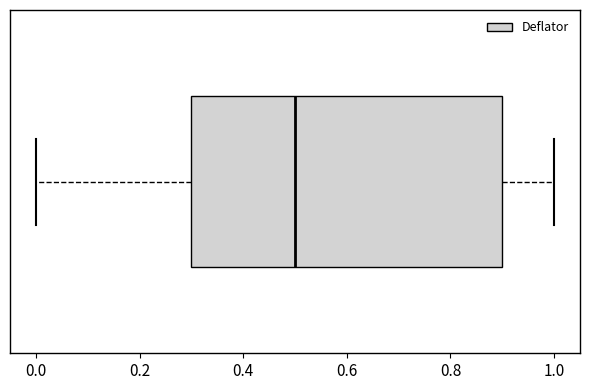

Read this box plot against the x-axis: the position of the median line, the range covered by the box, and the ends of both whiskers. The values are not printed on the chart, so give them approximately, as read against the axis.

median 0.5, box 0.3 to 0.9, whiskers 0.0 to 1.0